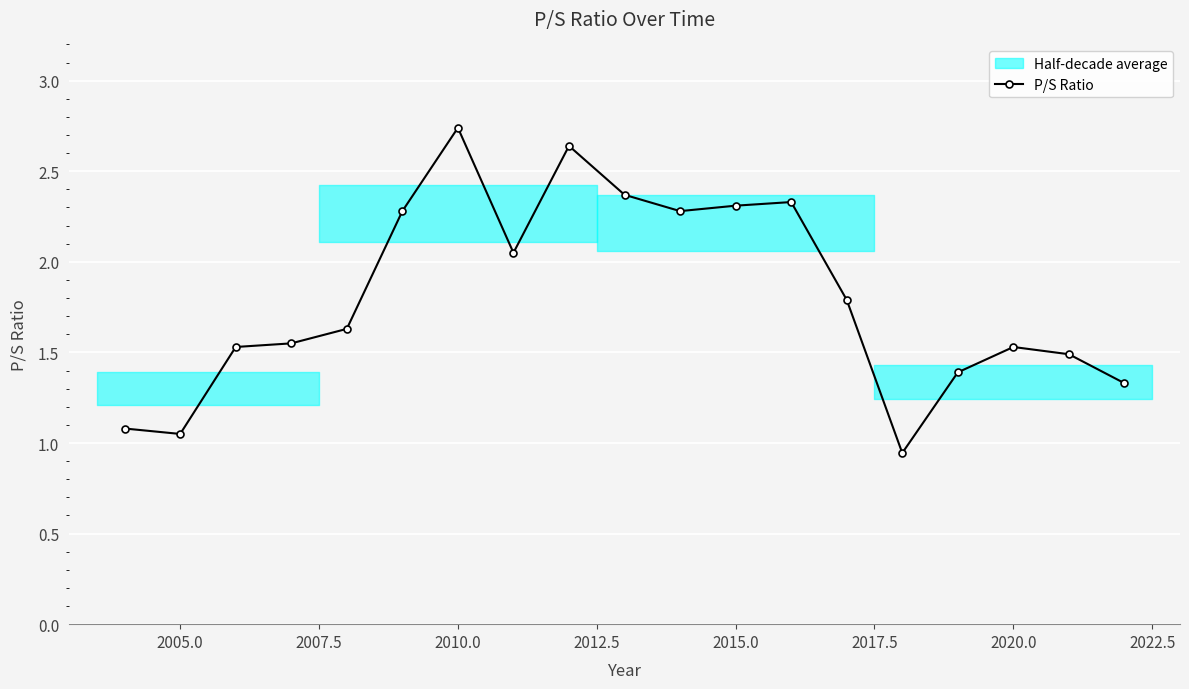

True or false: P/S Ratio has a value of 2.3 at 2015.0.

True